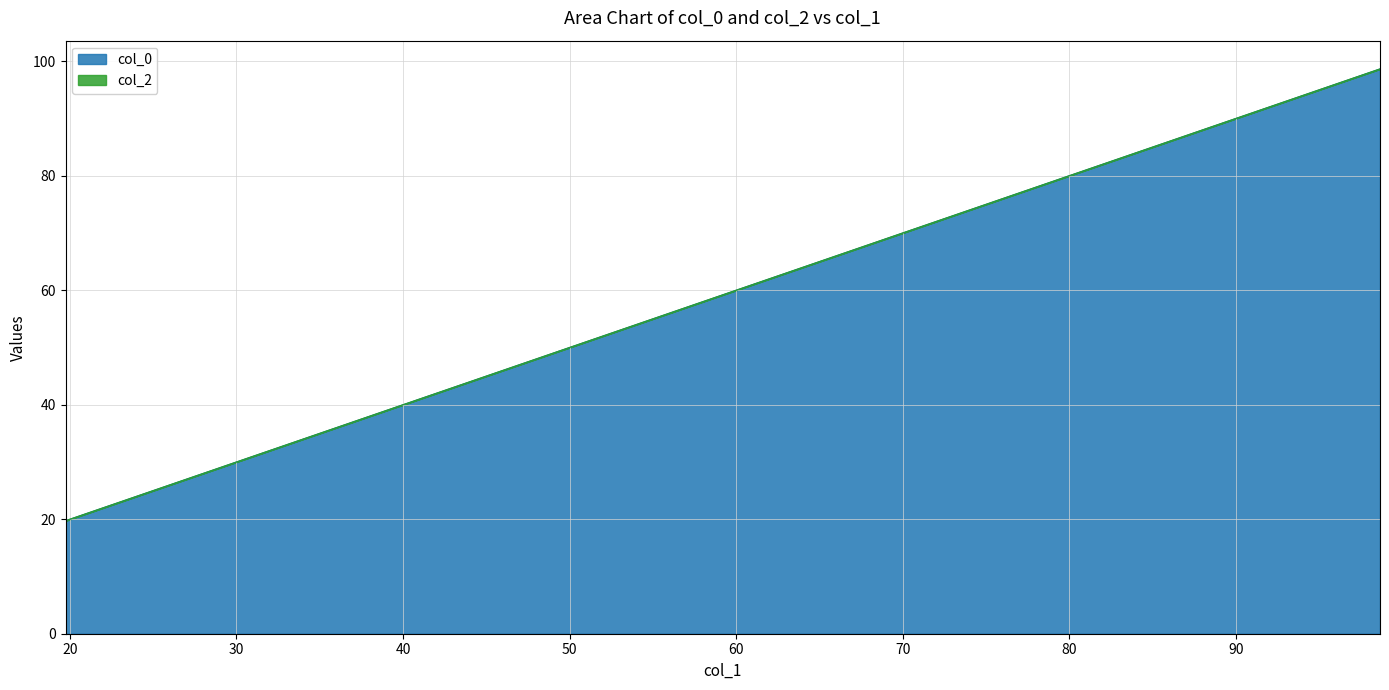

True or false: the data shows 98.7 at 98.66685479573947.

True